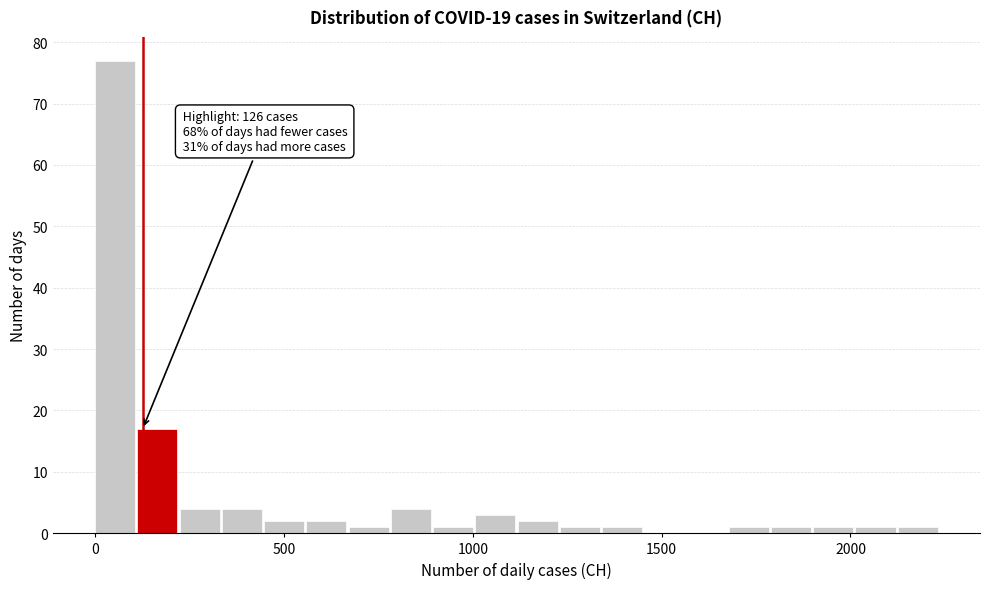

Around what value on the x-axis is the tallest bar? Give the approximate position of its centre, as read against the axis.

50